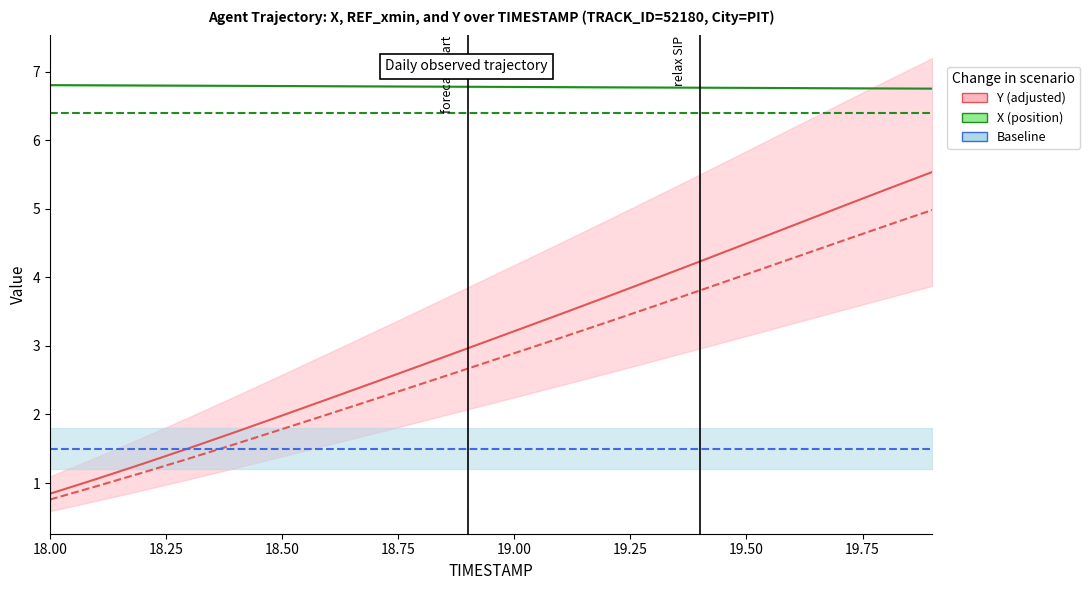

Reading left to right, extract all data points from this chart.

X (position): 6.8	6.8	6.8	6.8	6.8	6.8	6.8	6.8	6.8	6.8	6.8	6.8	6.8	6.8	6.8	6.8	6.8	6.8	6.8	6.8
REF_xmin: 6.4	6.4	6.4	6.4	6.4	6.4	6.4	6.4	6.4	6.4	6.4	6.4	6.4	6.4	6.4	6.4	6.4	6.4	6.4	6.4
Y (adjusted): 0.8	1.1	1.3	1.5	1.7	2.0	2.2	2.5	2.7	3.0	3.2	3.5	3.7	4.0	4.2	4.5	4.8	5.0	5.3	5.5
Y lower bound: 0.8	1.0	1.2	1.4	1.6	1.8	2.0	2.2	2.4	2.7	2.9	3.1	3.3	3.6	3.8	4.0	4.3	4.5	4.8	5.0
Baseline: 1.5	1.5	1.5	1.5	1.5	1.5	1.5	1.5	1.5	1.5	1.5	1.5	1.5	1.5	1.5	1.5	1.5	1.5	1.5	1.5